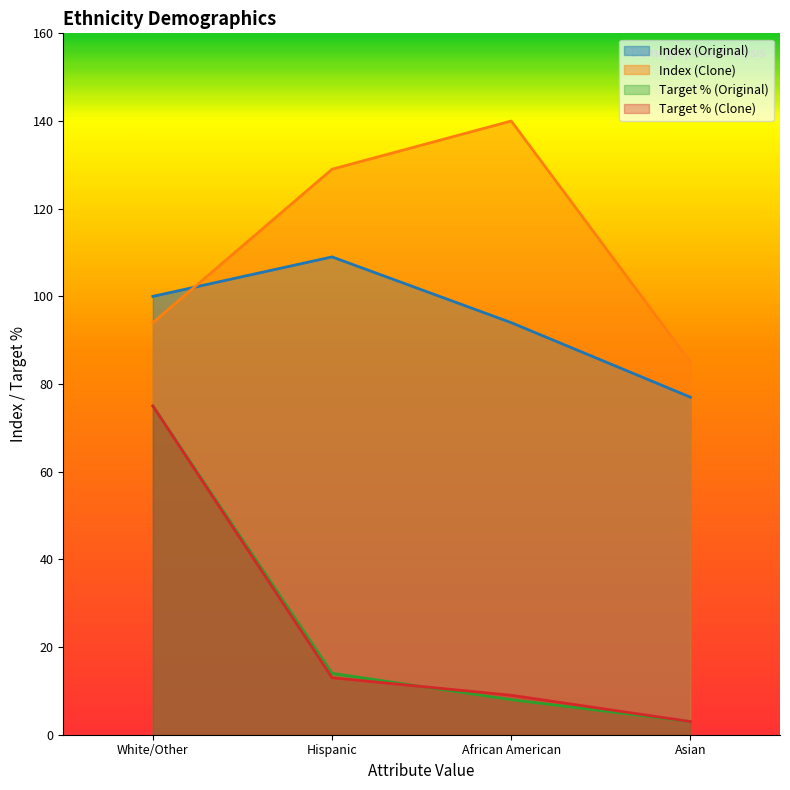

Reading right to left, list all the values displayed in this chart.

Index (Original): 77	94	109	100
Index (Clone): 85	140	129	94
Target % (Original): 3	8	14	75
Target % (Clone): 3	9	13	75